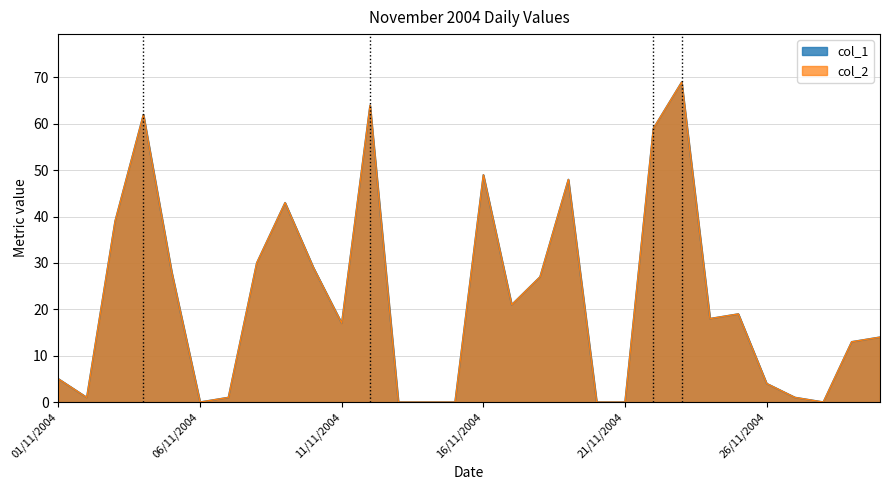

The col_2 series shows 36 at 20/11/2004. True or false?

False